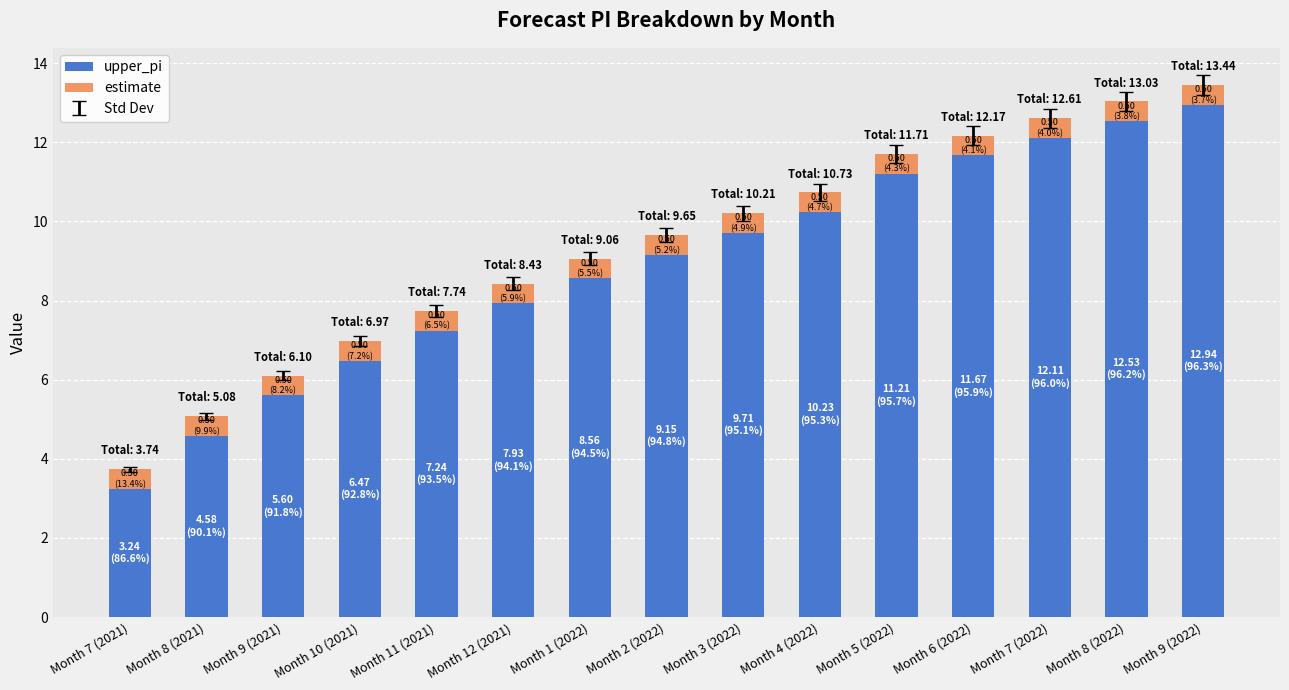

What is the minimum value for upper_pi?

3.2